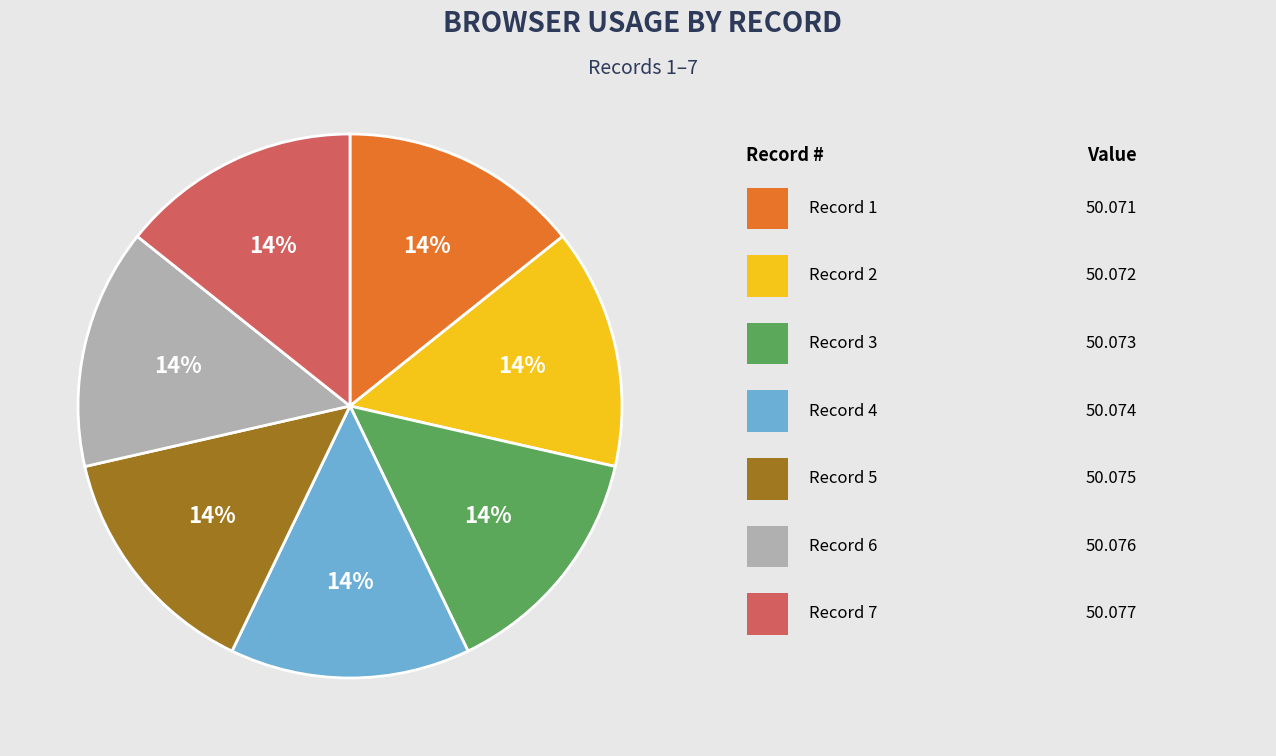

Is there a majority slice in this chart?

No